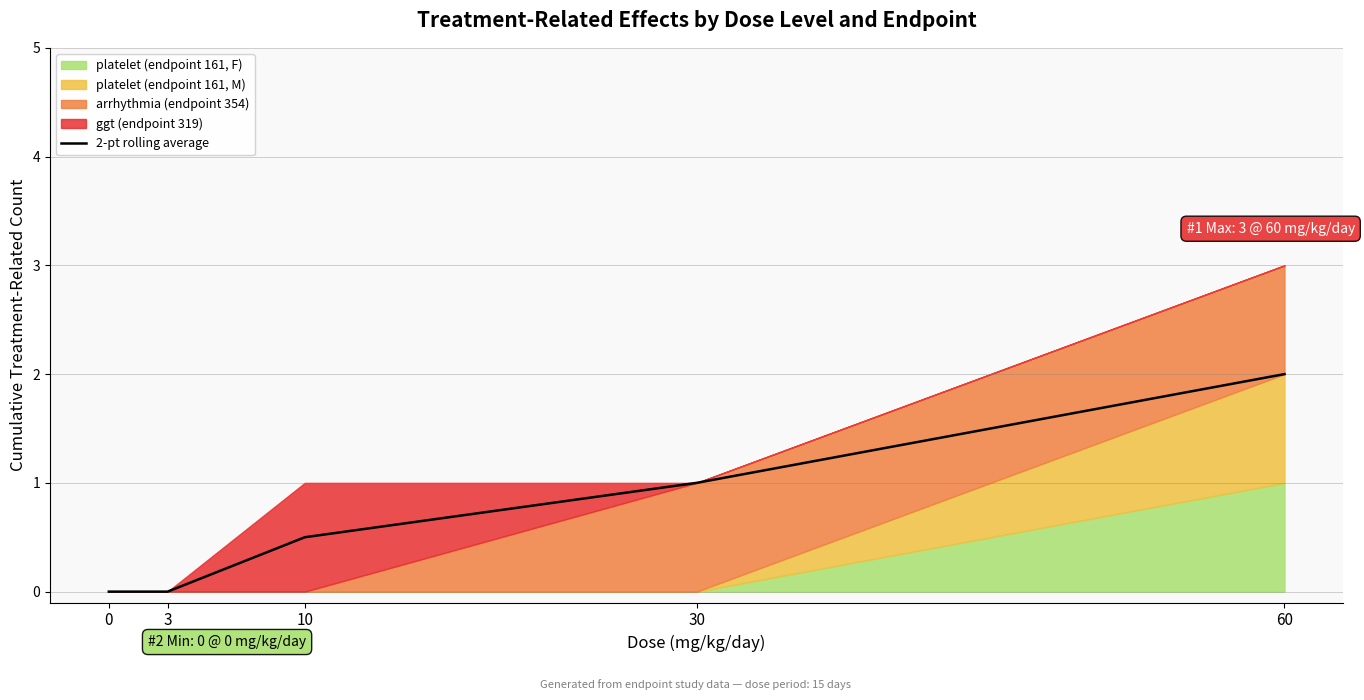

True or false: the data has more than 0 interior local peaks.

False